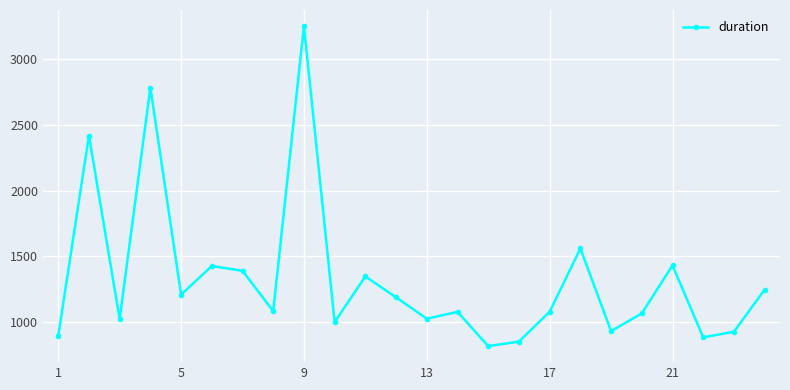

True or false: the data has more than 1 interior local peaks.

True